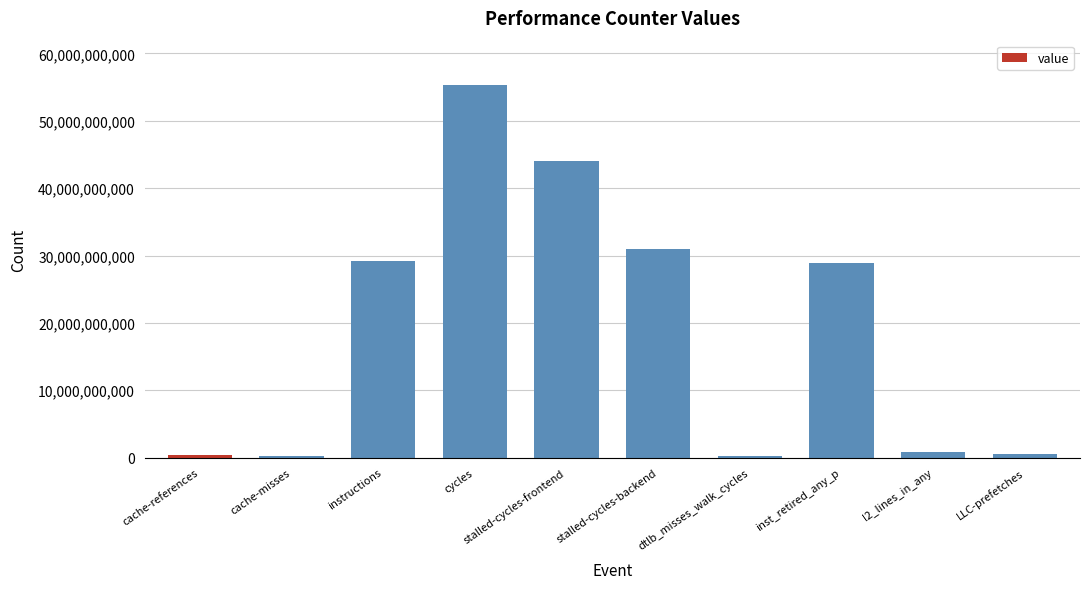

What is the label of the 10th bar from the right?

cache-references